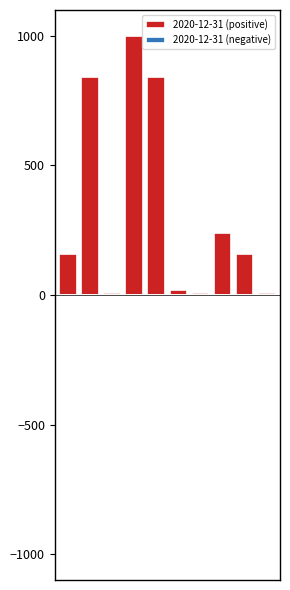

What is the sum of all values?

3277.7